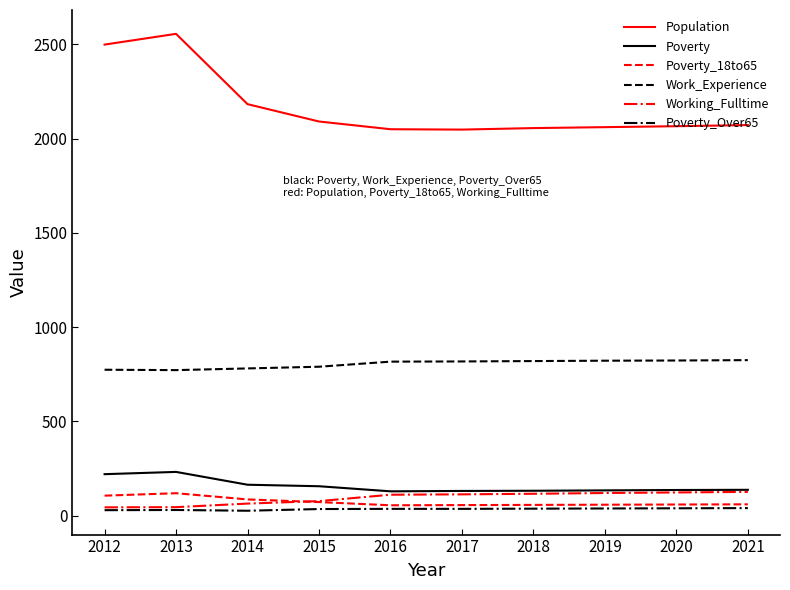

What is the maximum value for Working_Fulltime?

126